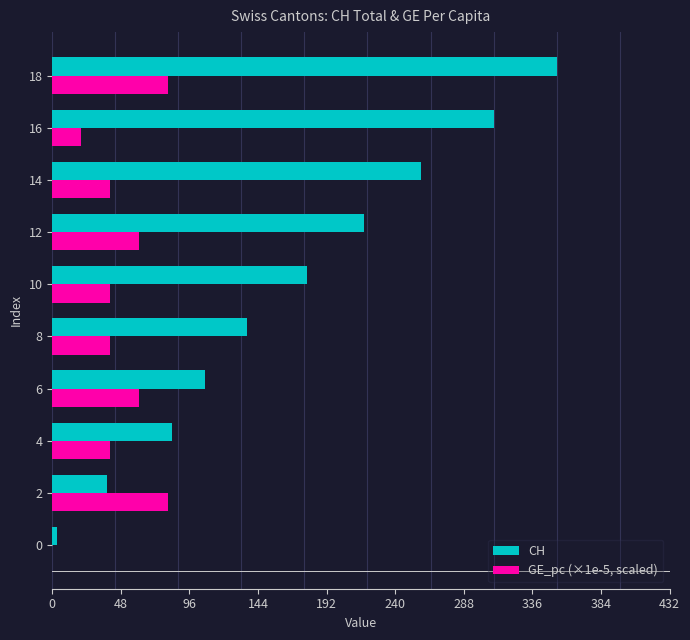

The GE_pc (×1e-5, scaled) series shows 40.4 at 14. True or false?

True